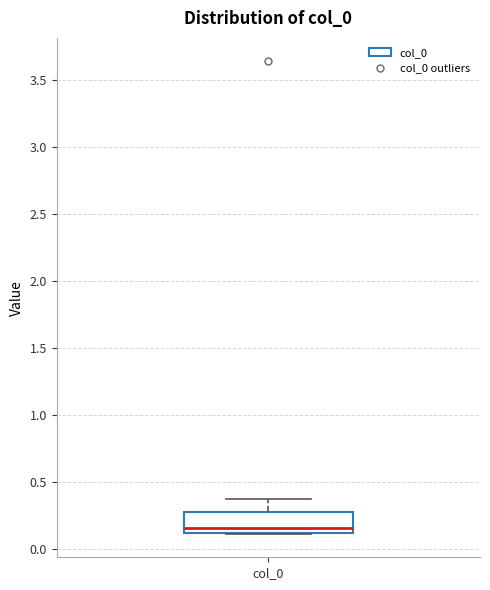

Where does the upper whisker of the box for col_0 end on the y-axis? The values are not printed on the chart, so give them approximately, as read against the axis.

0.35